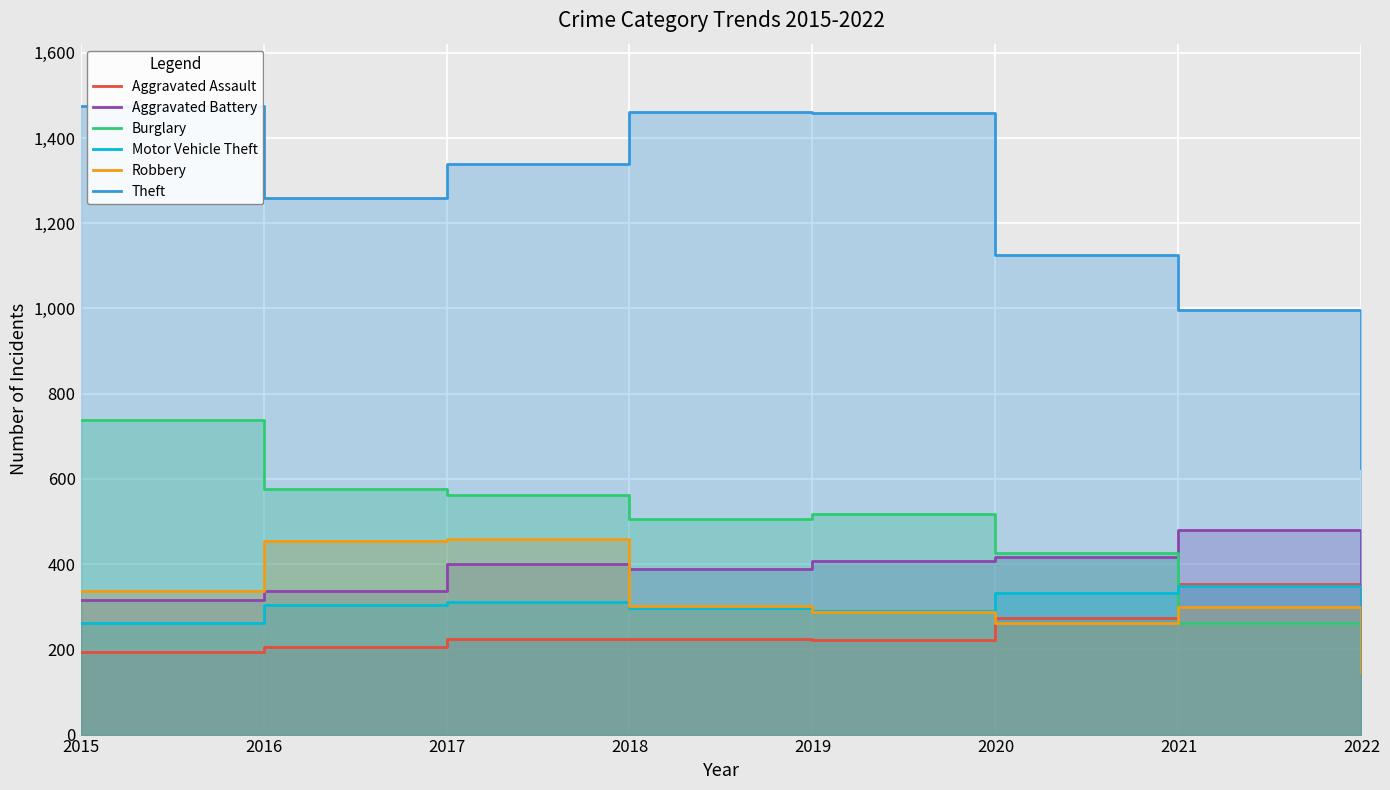

What is the lowest value of the Burglary series?

199